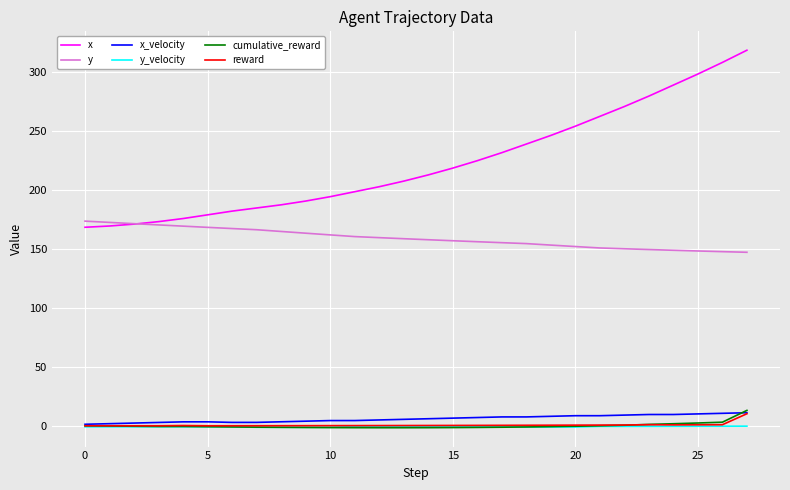

What is the greatest value displayed?

318.1